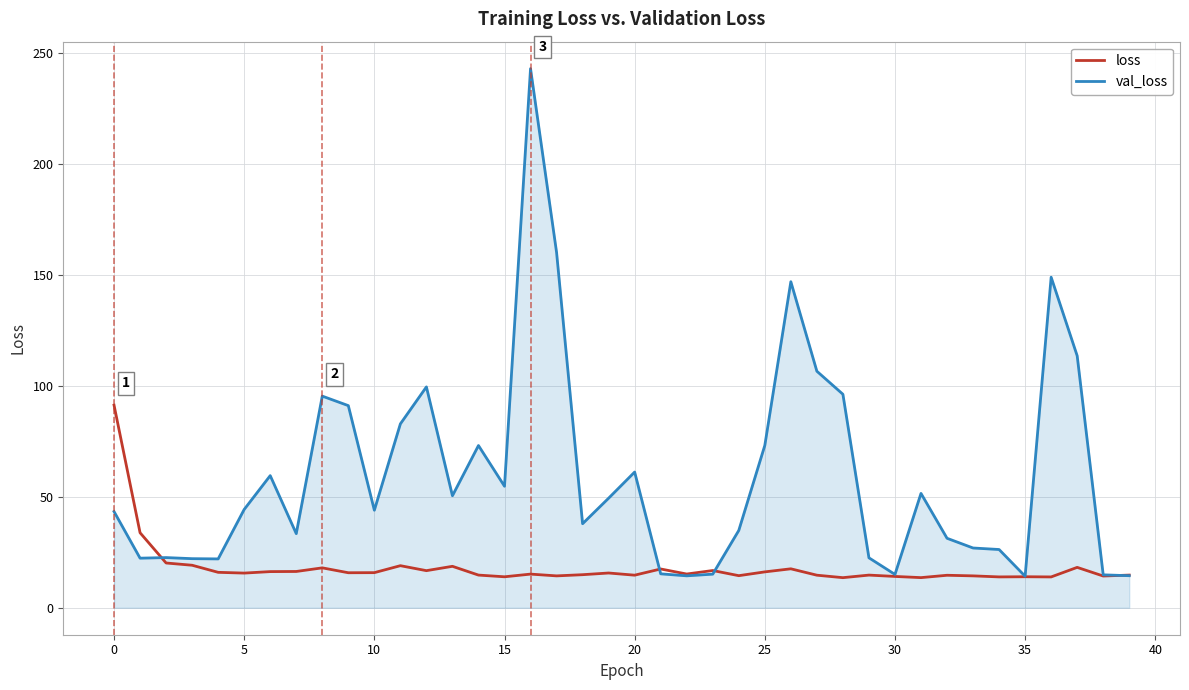

Which series has the largest range (max minus min)?

val_loss